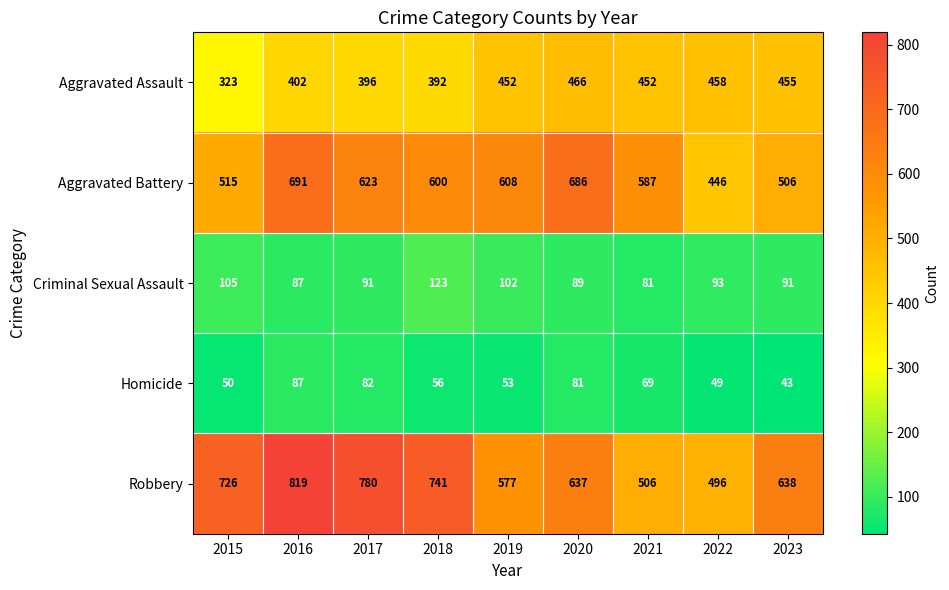

The value of Aggravated Assault at 2018 is 392. True or false?

True